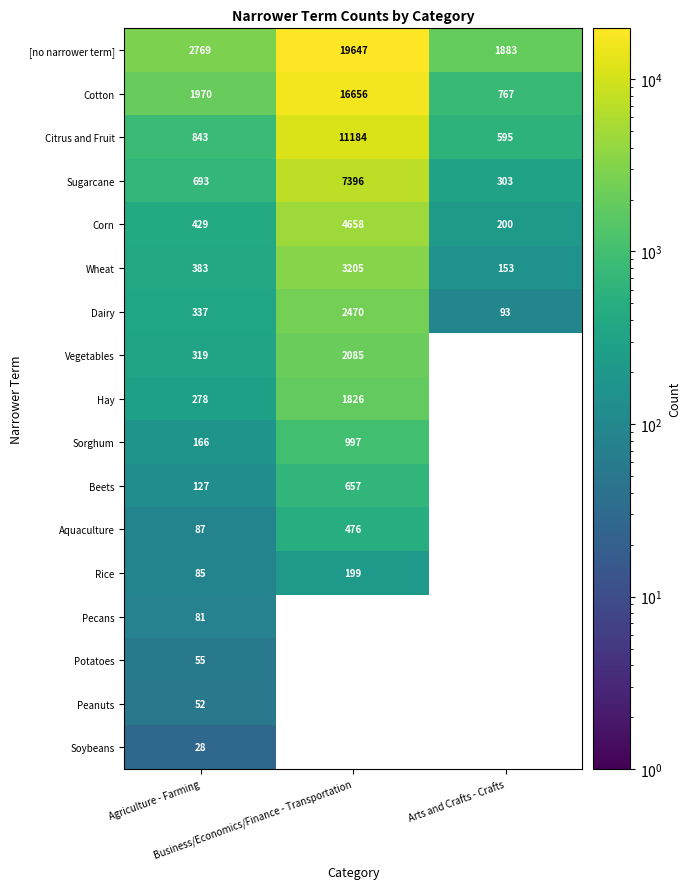

What is the average value of the Corn series?

1762